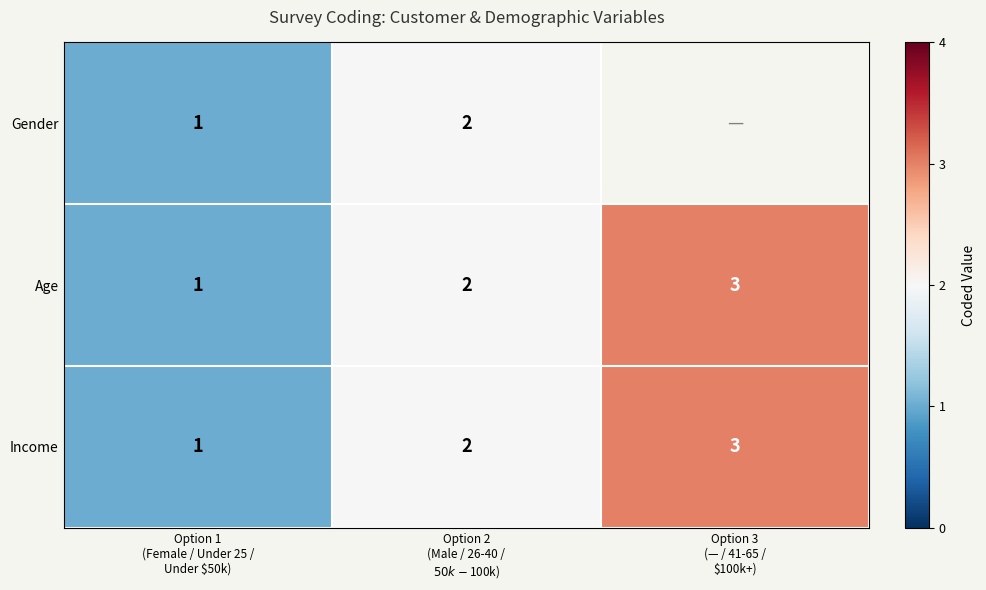

What is the sum of all Age values?

6